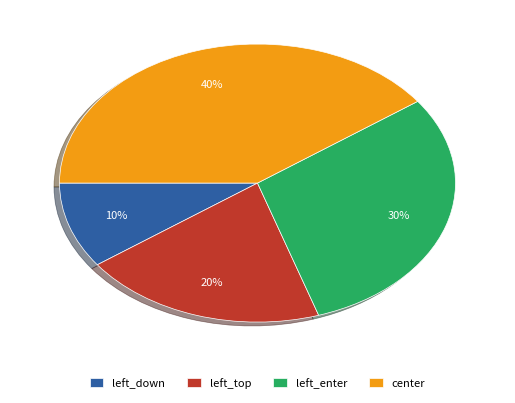

Approximately how many times larger is the value at left_down compared to left_top?

0.5